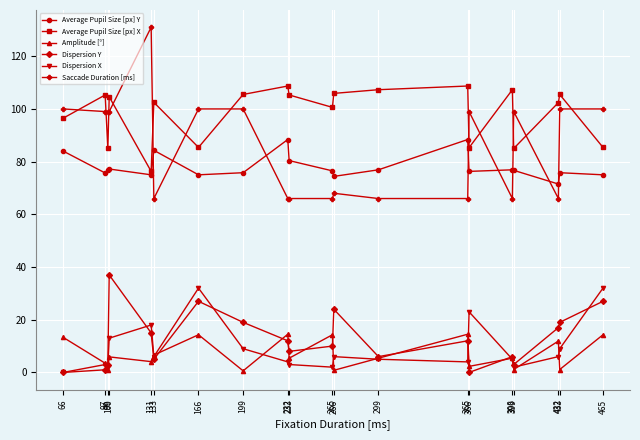

At which category does Amplitude [°] reach its first local valley?

99